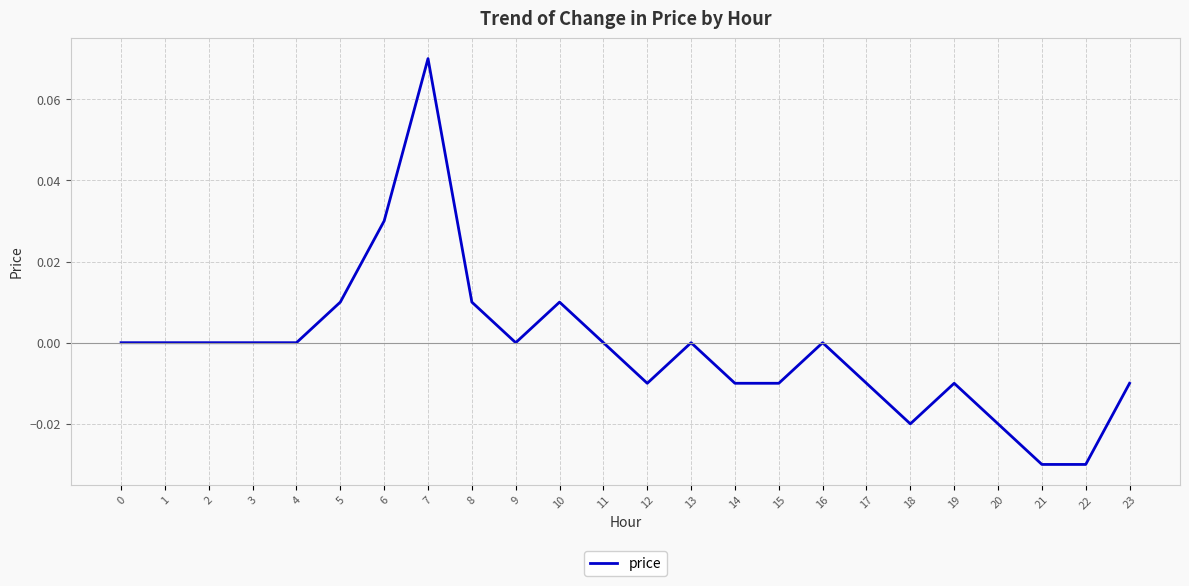

At which category does the chart reach its peak across all series?

7